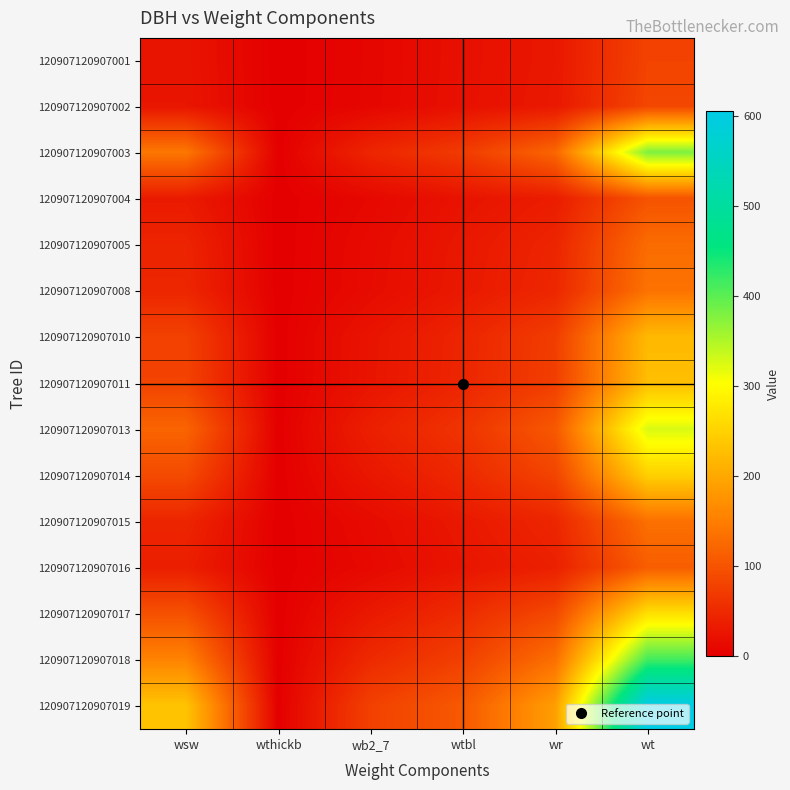

Reading right to left, what are all the values shown in this chart?

120907120907001: wt=80.4	wr=28.3	wtbl=19.3	wb2_7=7.7	wthickb=0.0	wsw=25.1
120907120907002: wt=83.4	wr=29.3	wtbl=19.9	wb2_7=8.1	wthickb=0.0	wsw=26.1
120907120907003: wt=379.7	wr=122.1	wtbl=70.7	wb2_7=45.1	wthickb=0.0	wsw=141.8
120907120907004: wt=99.5	wr=34.6	wtbl=23.1	wb2_7=9.9	wthickb=0.0	wsw=31.9
120907120907005: wt=128.3	wr=44.1	wtbl=28.4	wb2_7=13.1	wthickb=0.0	wsw=42.8
120907120907008: wt=136.3	wr=46.6	wtbl=29.8	wb2_7=14.0	wthickb=0.0	wsw=45.8
120907120907010: wt=220.4	wr=73.3	wtbl=44.4	wb2_7=24.1	wthickb=0.0	wsw=78.5
120907120907011: wt=226.0	wr=75.1	wtbl=45.4	wb2_7=24.9	wthickb=0.0	wsw=80.7
120907120907013: wt=325.6	wr=105.8	wtbl=62.0	wb2_7=37.8	wthickb=0.0	wsw=120.2
120907120907014: wt=247.5	wr=81.8	wtbl=49.0	wb2_7=27.6	wthickb=0.0	wsw=89.1
120907120907015: wt=133.6	wr=45.8	wtbl=29.4	wb2_7=13.7	wthickb=0.0	wsw=44.8
120907120907016: wt=111.6	wr=38.6	wtbl=25.3	wb2_7=11.2	wthickb=0.0	wsw=36.5
120907120907017: wt=266.2	wr=87.6	wtbl=52.1	wb2_7=30.0	wthickb=0.0	wsw=96.5
120907120907018: wt=415.6	wr=132.8	wtbl=76.5	wb2_7=50.0	wthickb=0.0	wsw=156.2
120907120907019: wt=605.6	wr=188.7	wtbl=106.4	wb2_7=77.5	wthickb=0.1	wsw=232.9